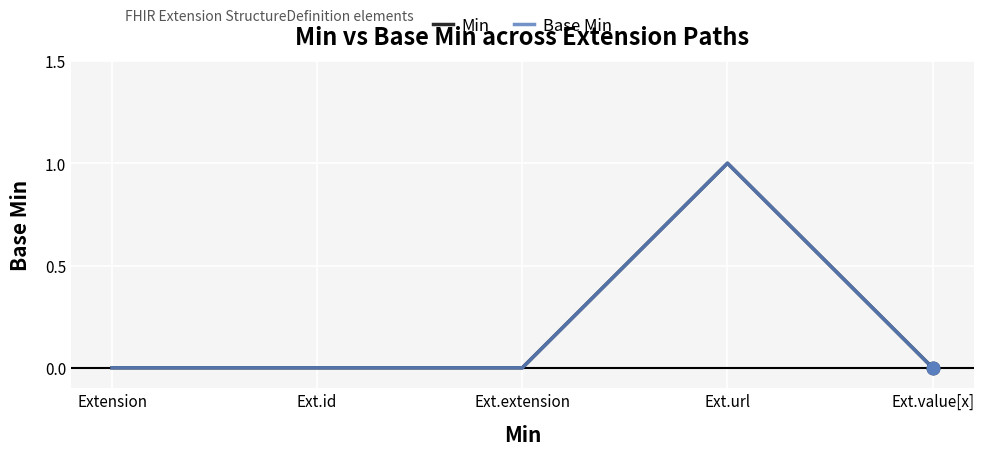

Is the value of Base Min at Ext.value[x] greater than the value of Min at Ext.extension?

No